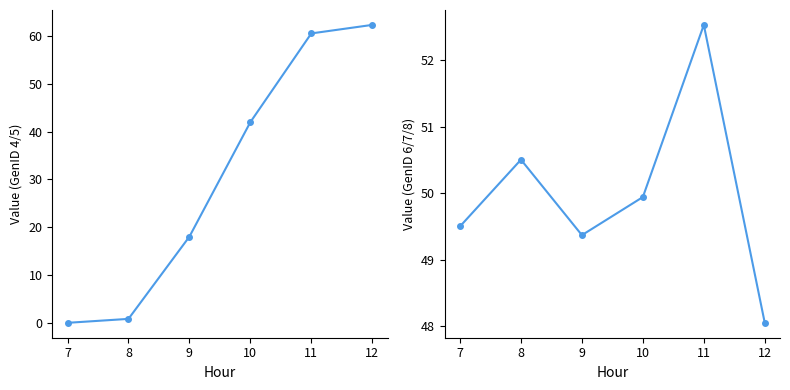

Rank the series at 7 from lowest to highest value.

GenID 4, GenID 6